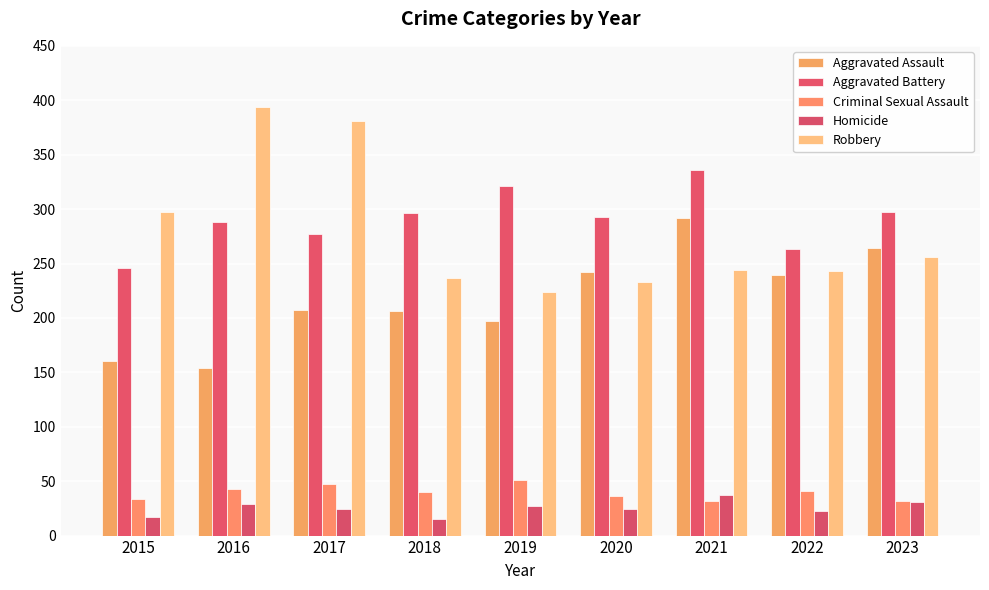

Where does the Aggravated Battery series first go above 293?

2018